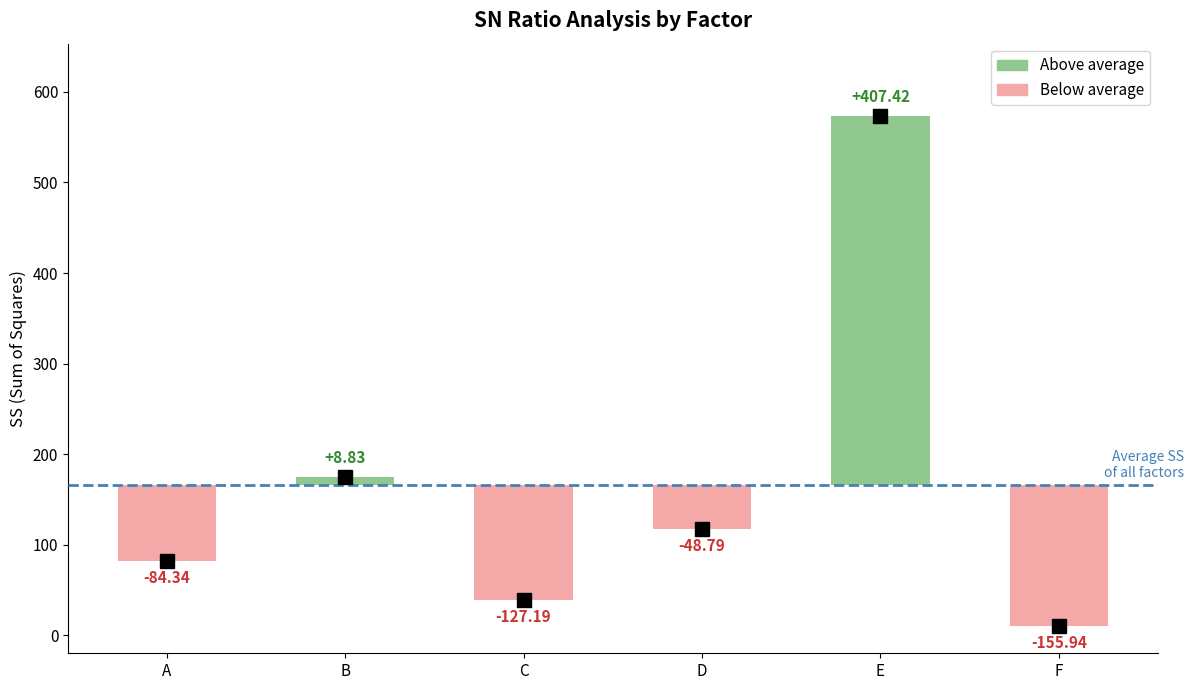

How many data points in MS are above 58?

3